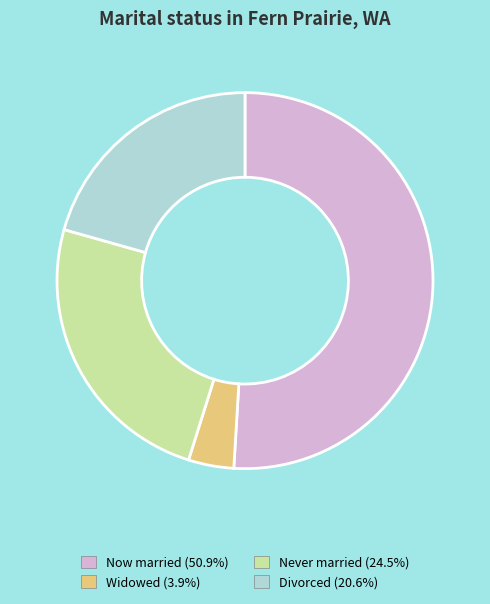

Is there a majority slice in this chart?

Yes